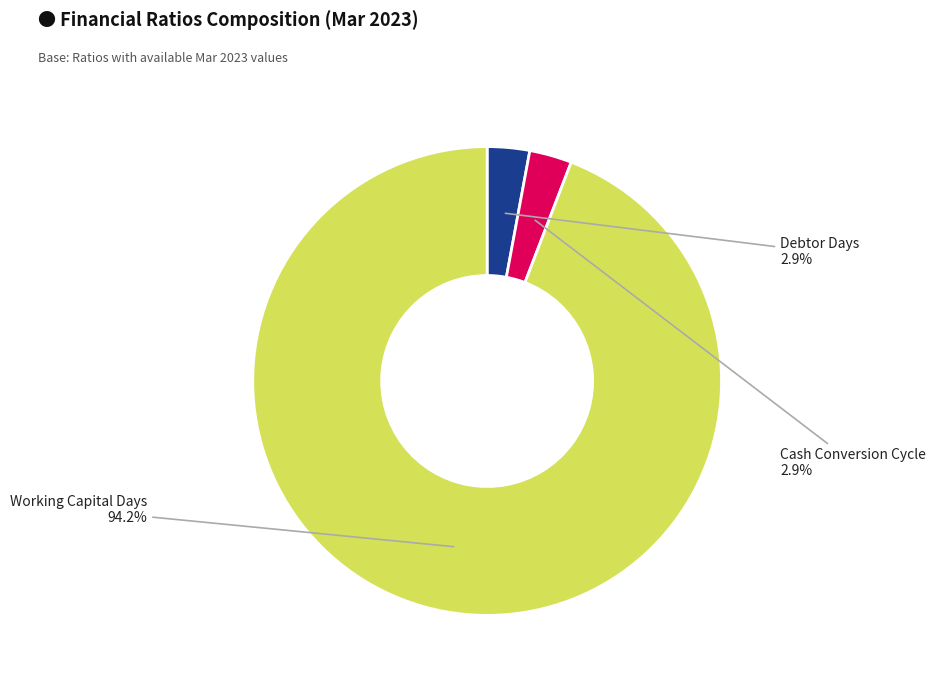

Is there a majority slice in this chart?

Yes